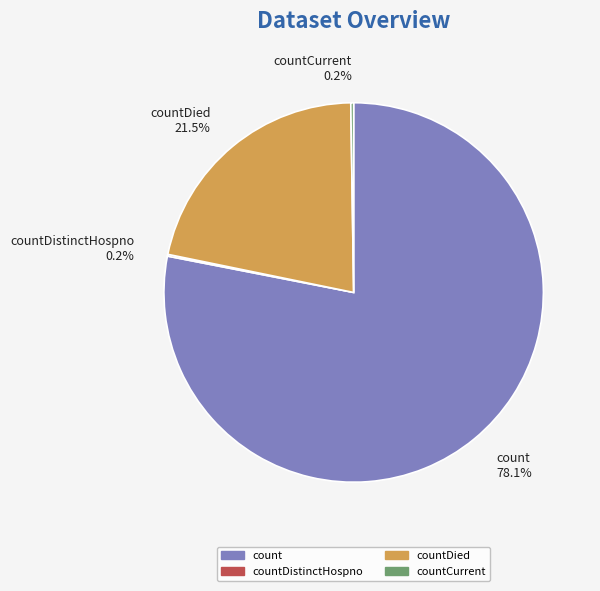

How much of the chart is everything except count?

21.9%